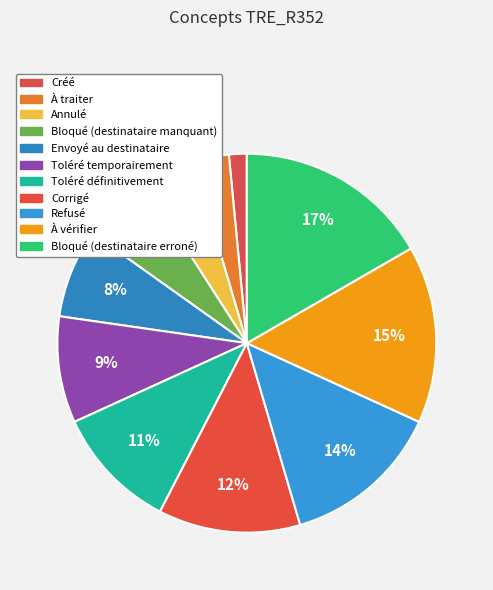

How many slices are in this pie chart?

11